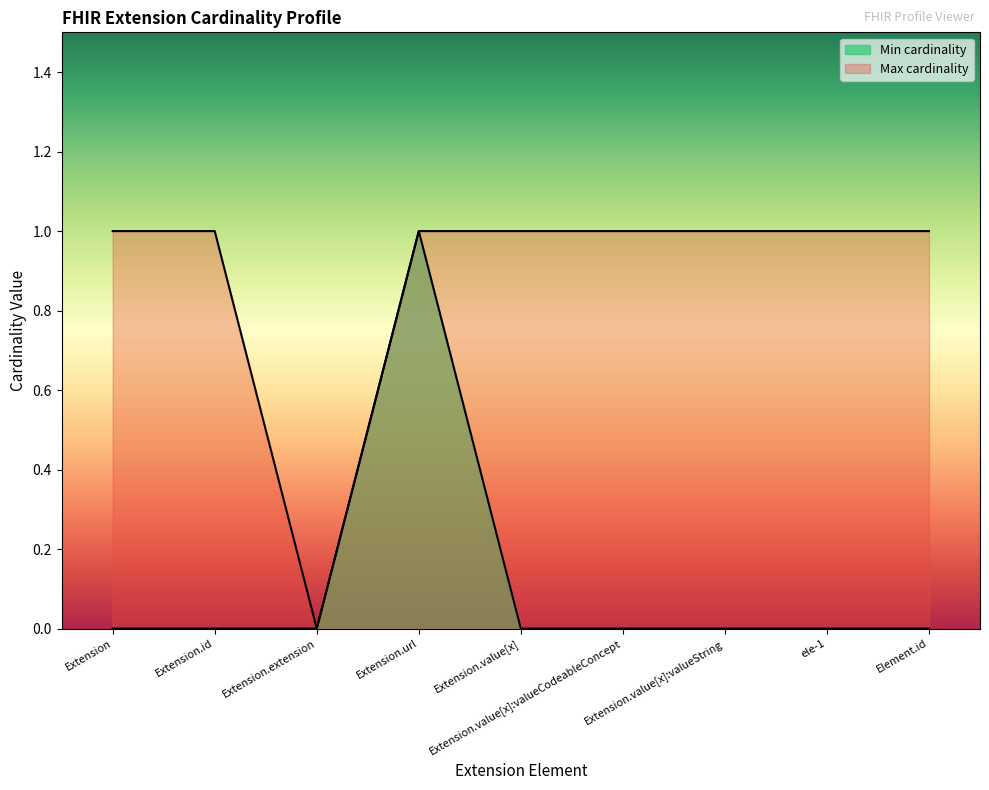

Which category has the highest value in the Max cardinality series?

Extension